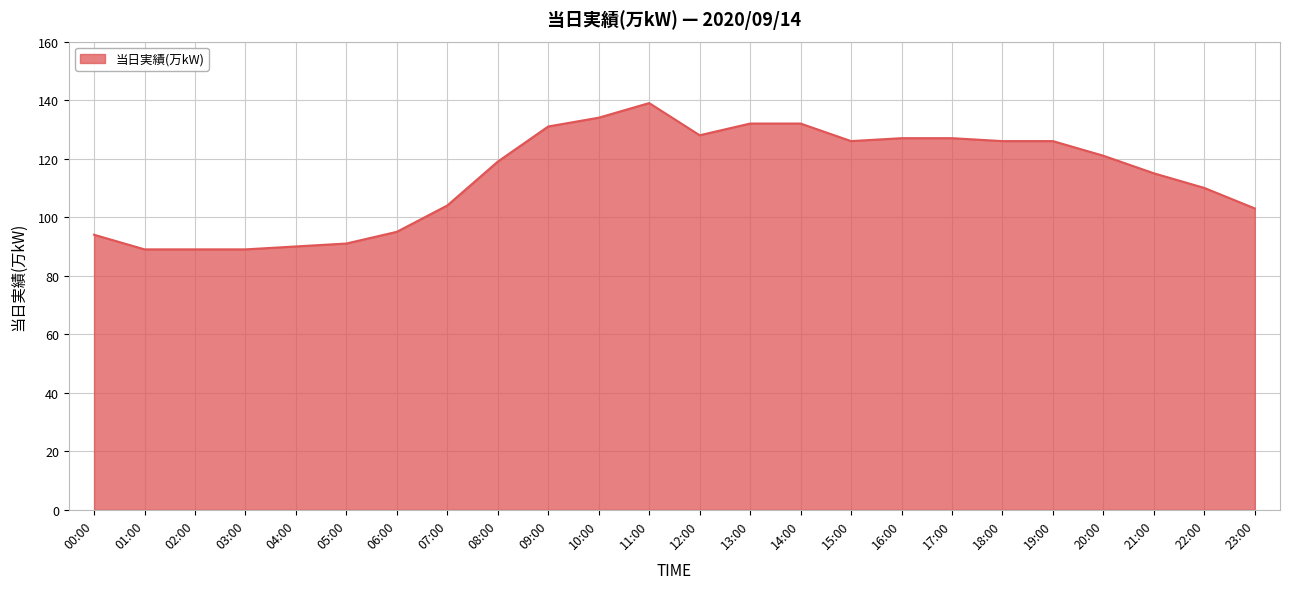

The chart shows a value of 211 at 19:00. True or false?

False